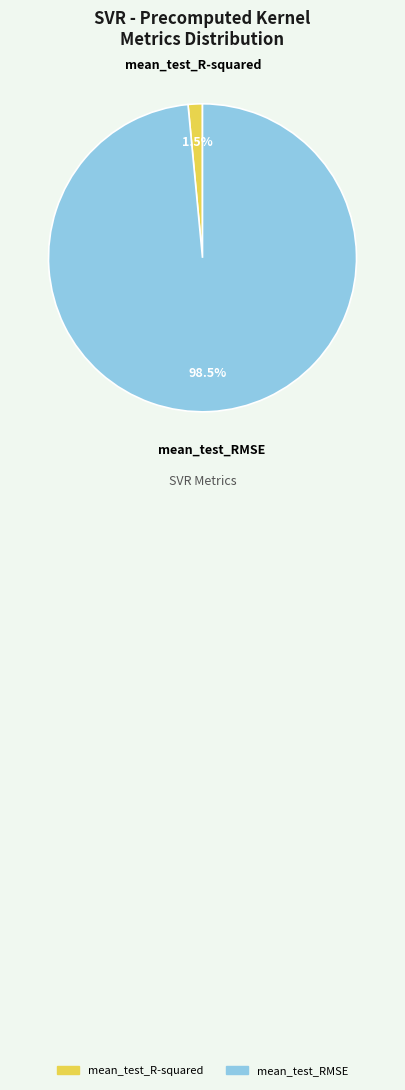

What percentage is NOT represented by mean_test_R-squared?

98.5%